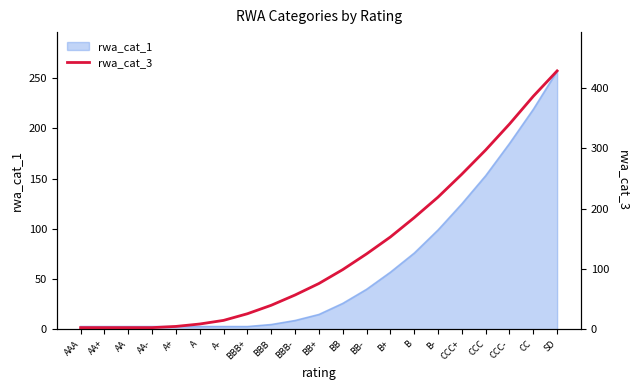

Reading left to right, transcribe all the data shown in this chart.

3	3	3	3	5	9	15	26	40	57	76	99	125	153	185	219	257	297	340	386	428